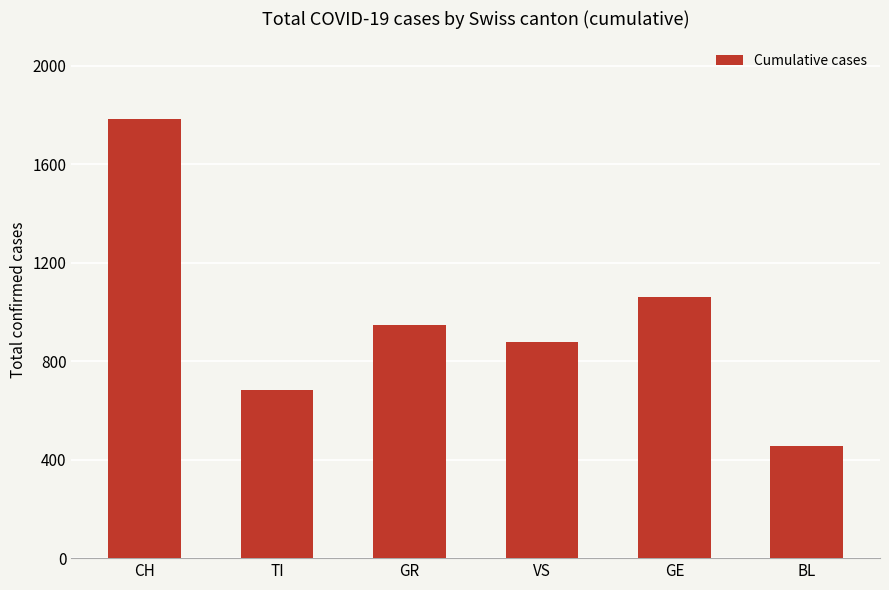

List the labels in order of value, smallest first.

BL, TI, VS, GR, GE, CH